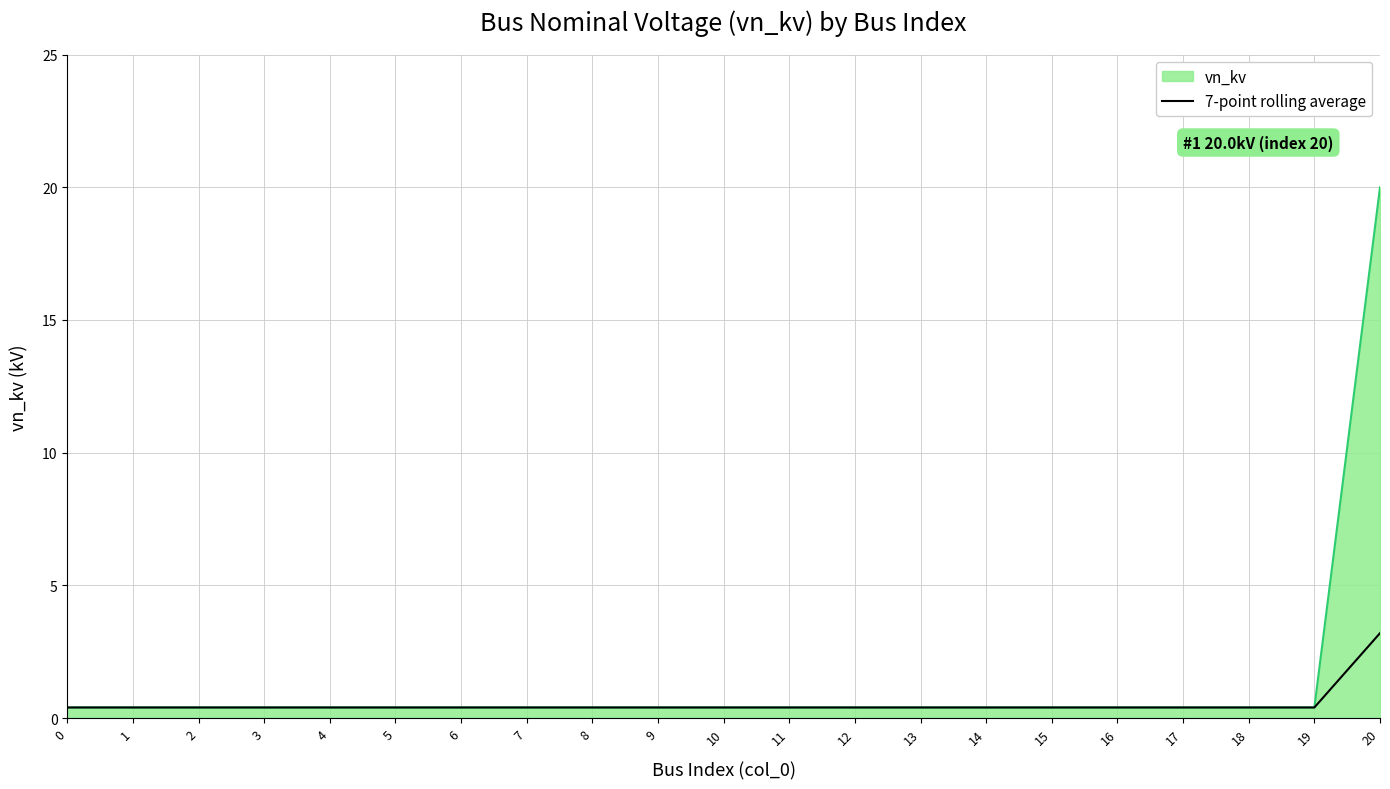

What is the maximum value shown in the chart?

20.0